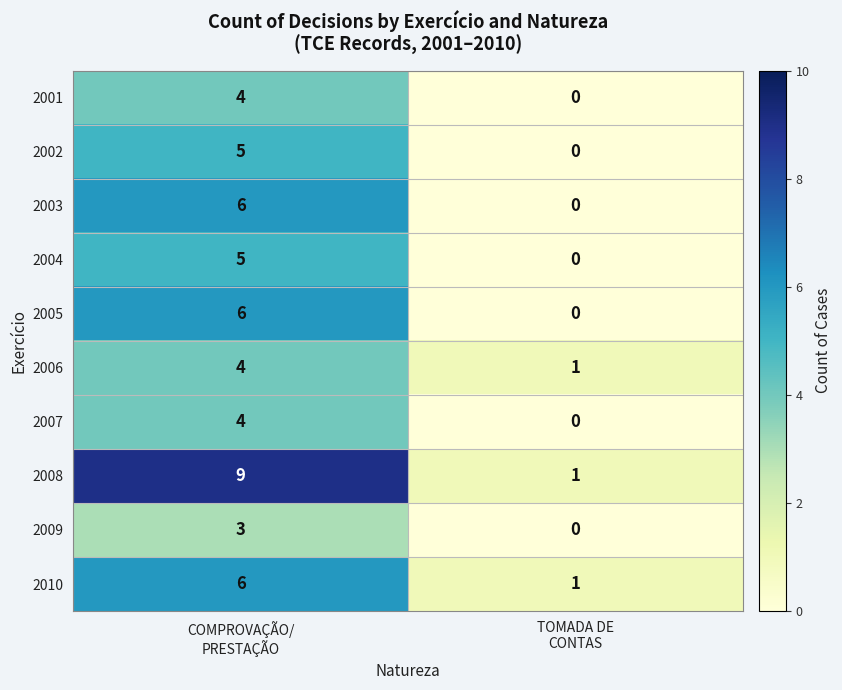

Which series has the largest range (max minus min)?

2008